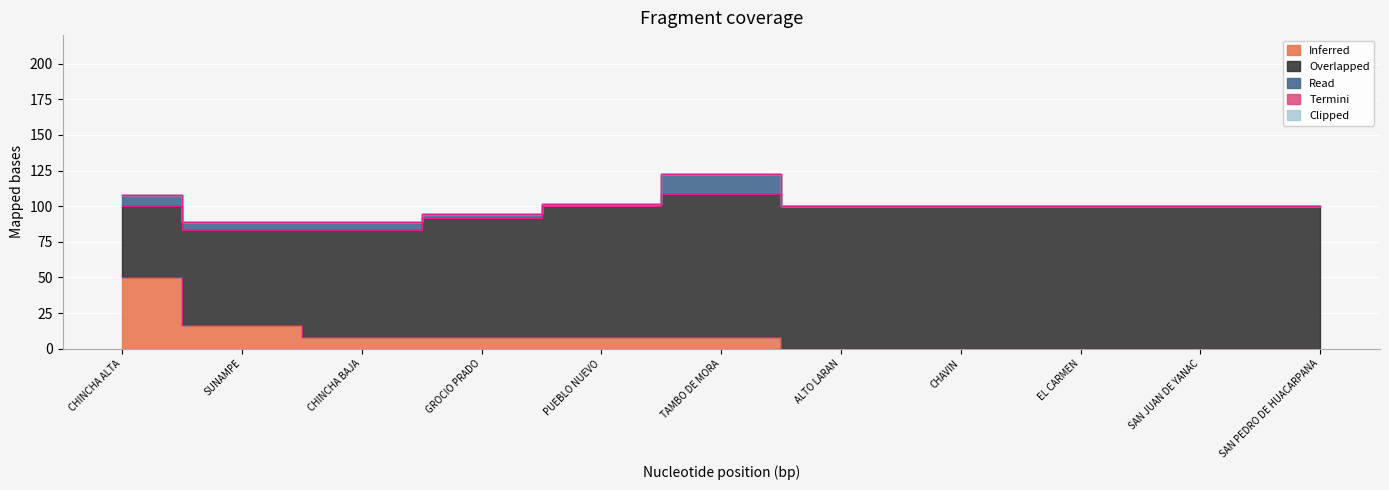

The value of porcentaje at CHAVIN is 15.2. True or false?

False